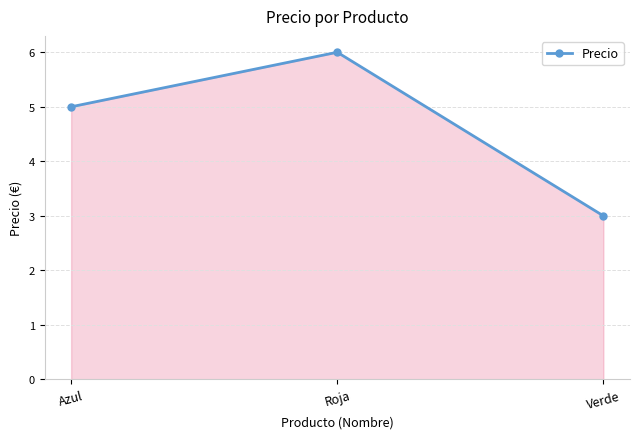

The value at Verde is 3. True or false?

True